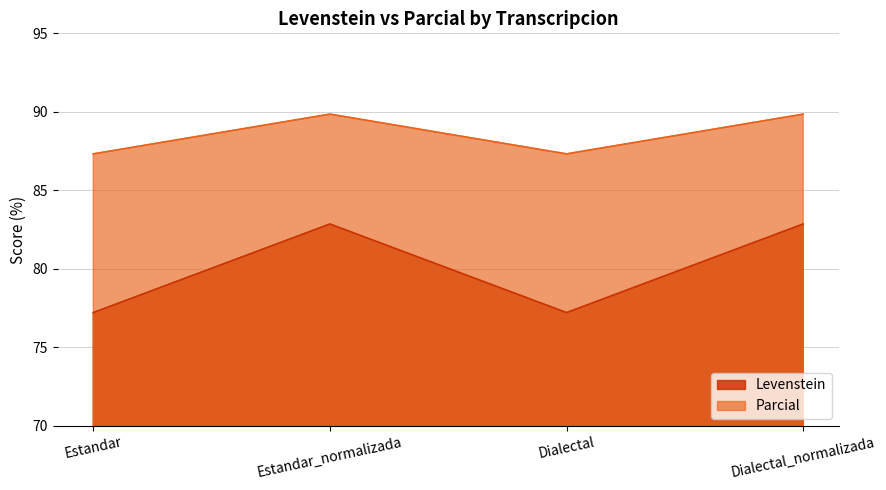

What is the value of the Parcial point at the 1st from the left?

87.3